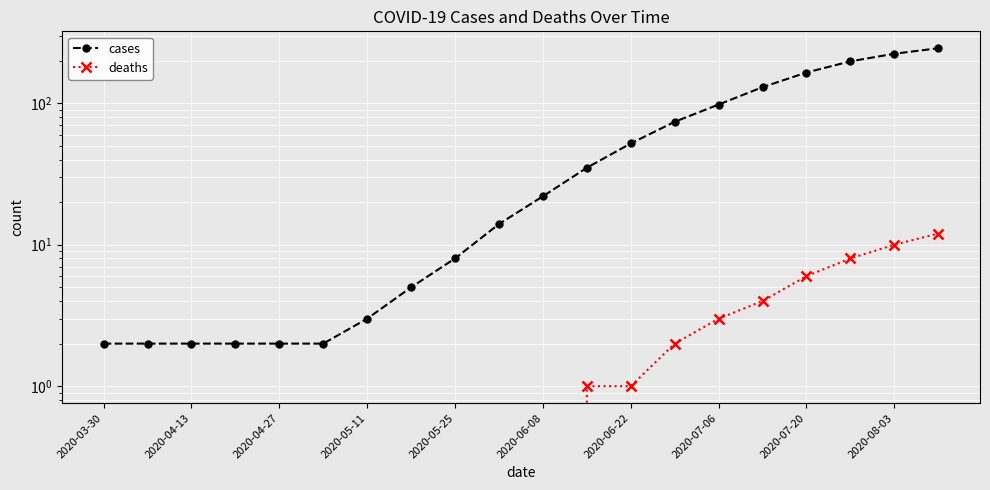

True or false: cases and deaths intersect in this chart.

False